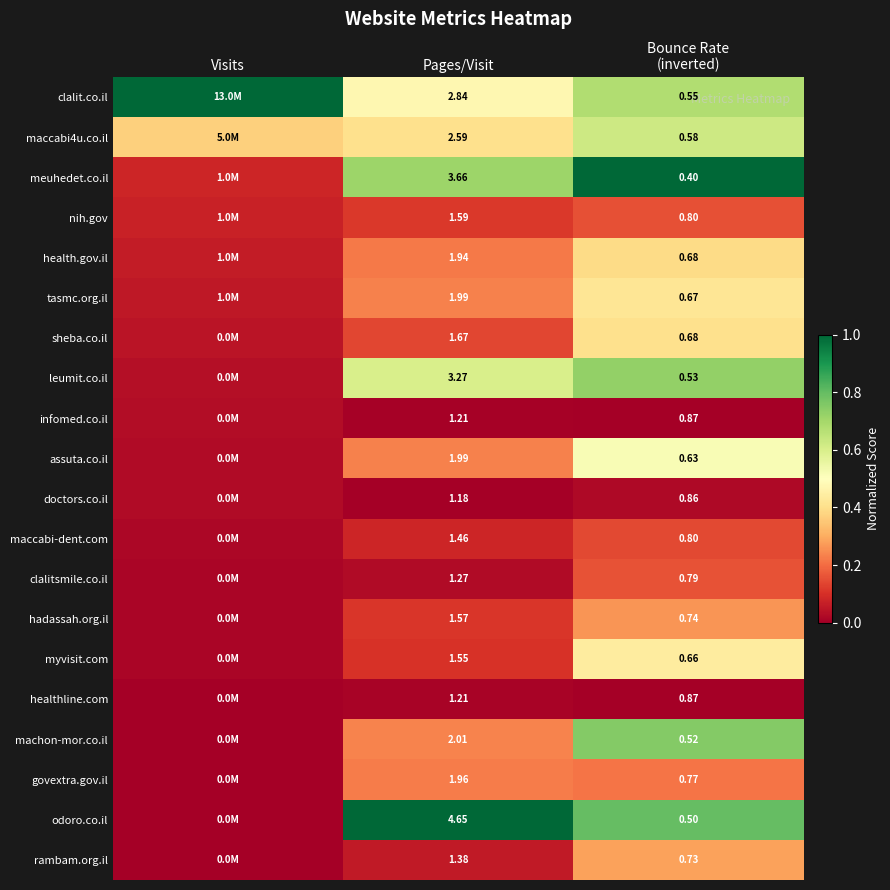

Rank the categories by leumit.co.il value from highest to lowest.

Bounce Rate (inverted), Pages/Visit, Visits